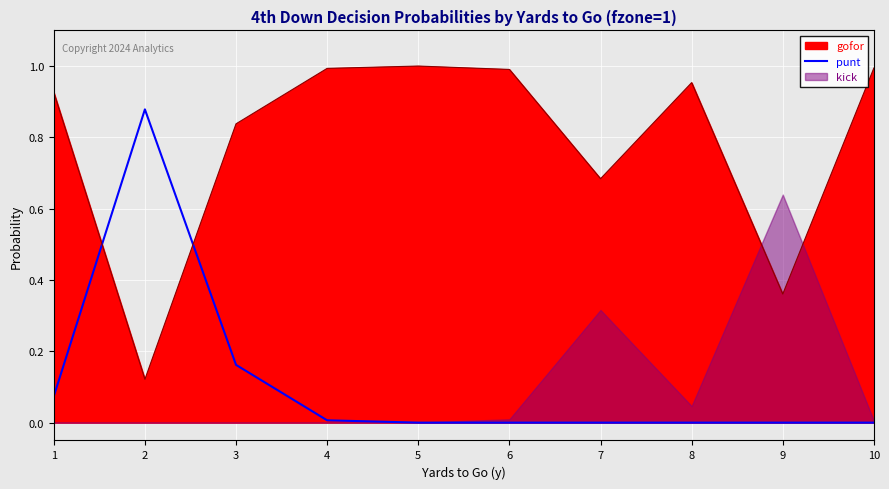

How many times do gofor and punt cross each other?

2